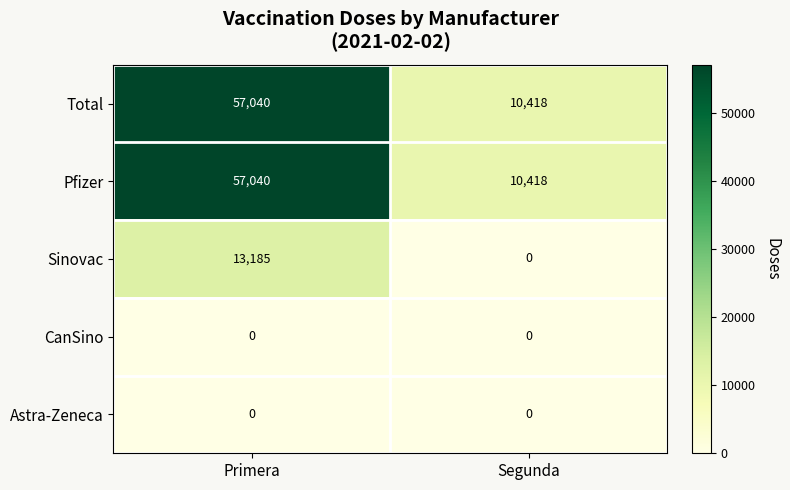

The value of Pfizer at Primera is 57040. True or false?

True